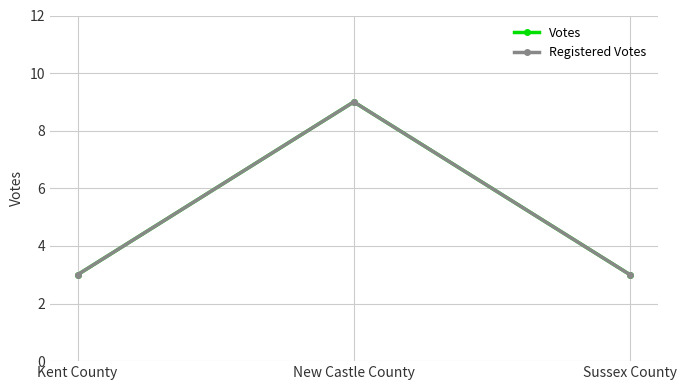

What is the minimum value for Registered Votes?

3